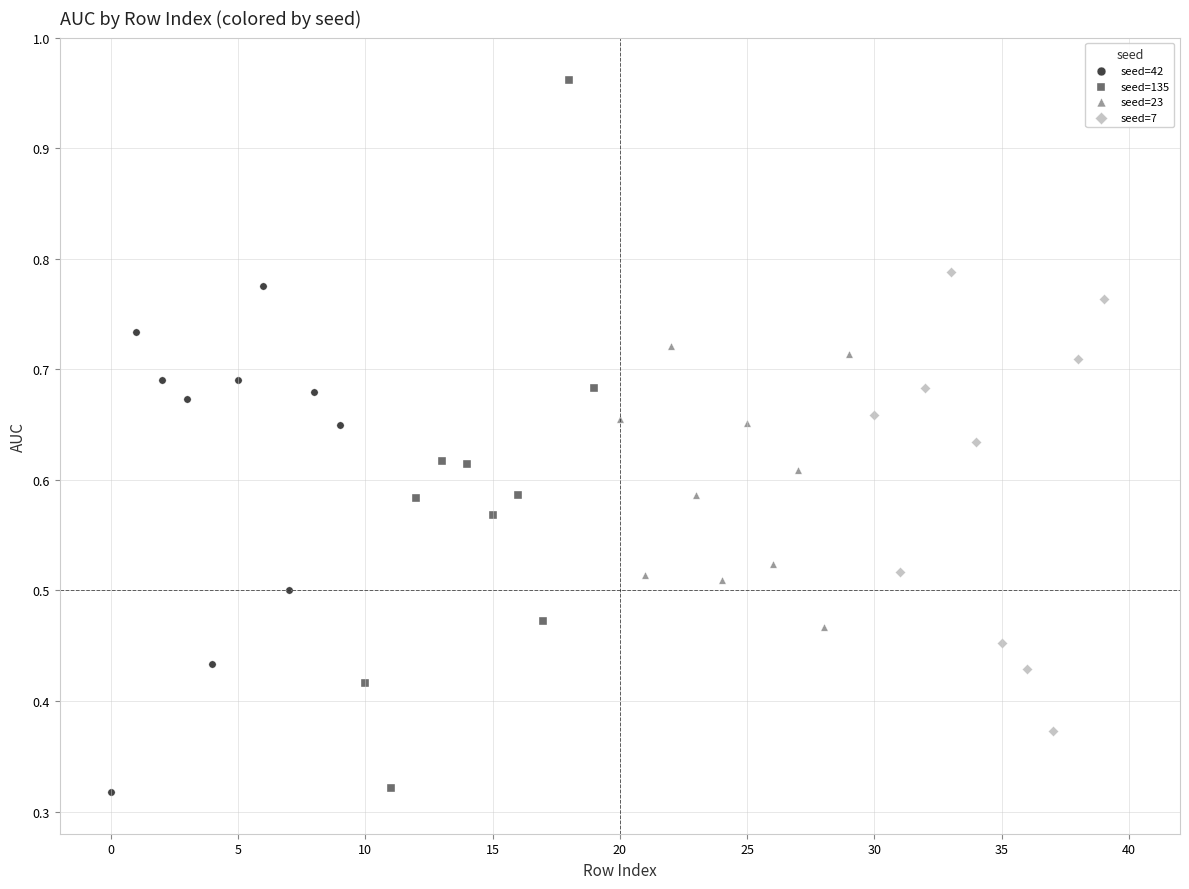

Which series has the widest spread of Y values?

seed=135